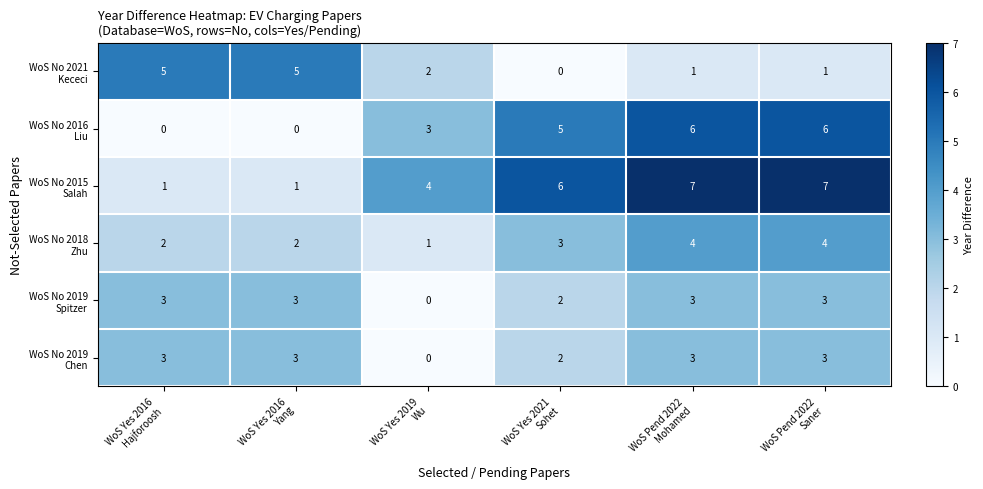

What is the maximum value shown in the chart?

7